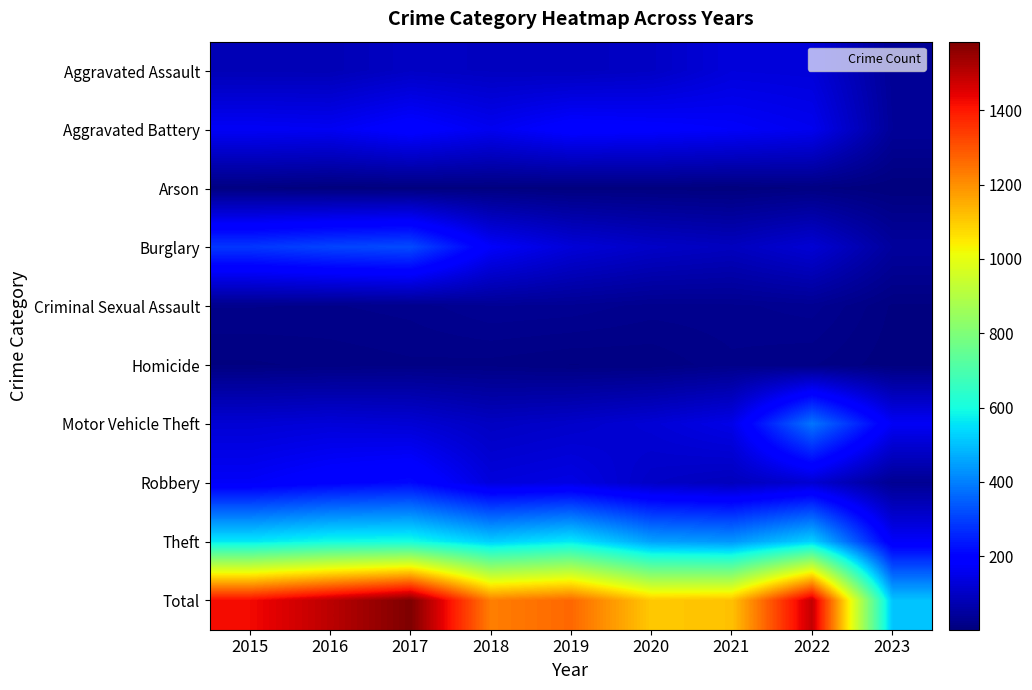

At how many categories does at least one series exceed 148?

9